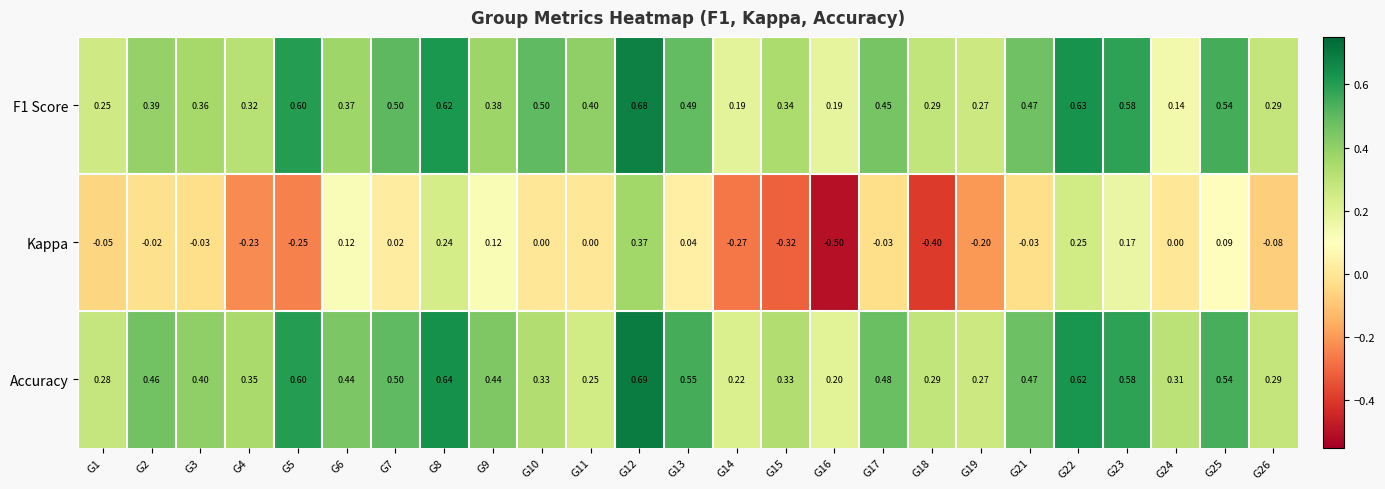

Which series changed the most between G17 and G23?

Kappa